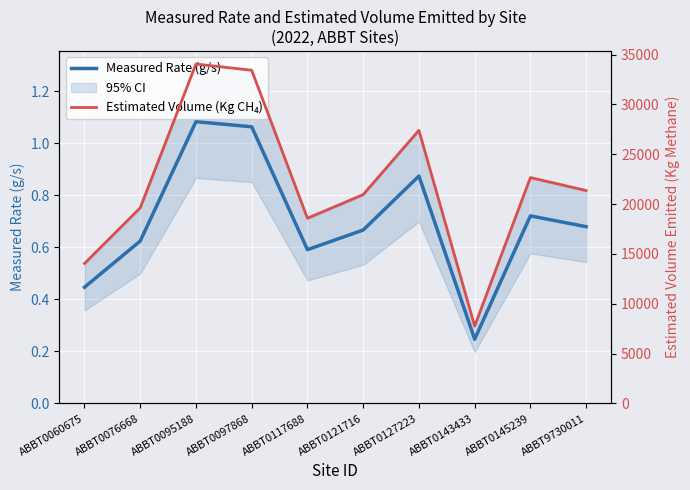

What is the difference between the Measured Rate (g/s) values at ABBT0117688 and ABBT0121716?

0.1